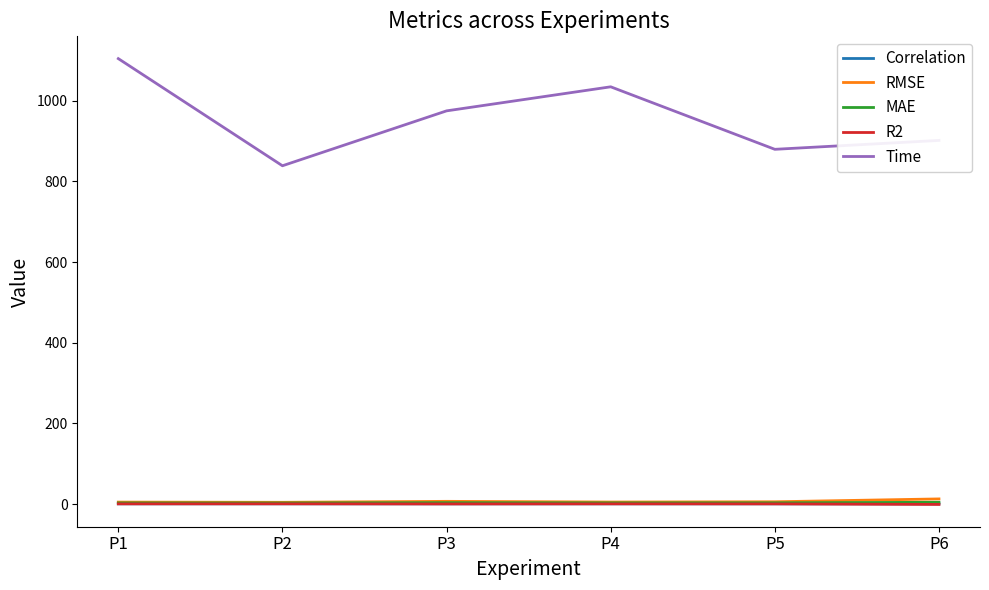

What is the difference between the highest and lowest values at P6?

902.1